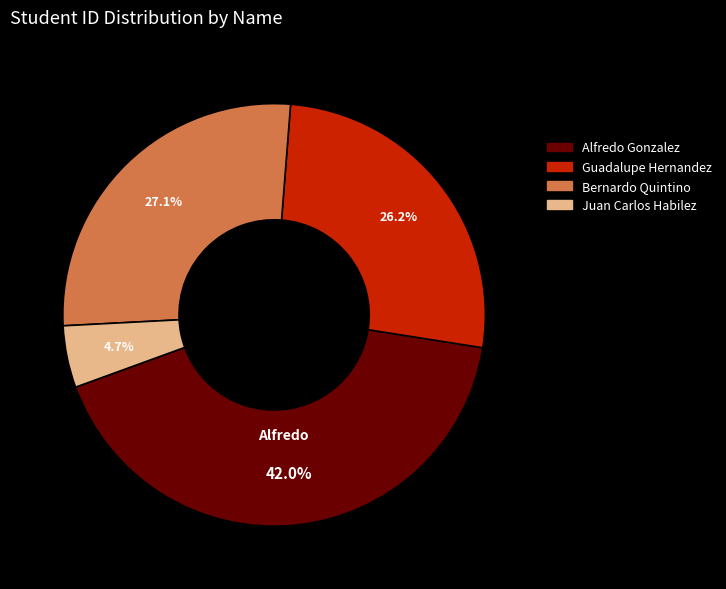

Count the number of slices in the pie.

4